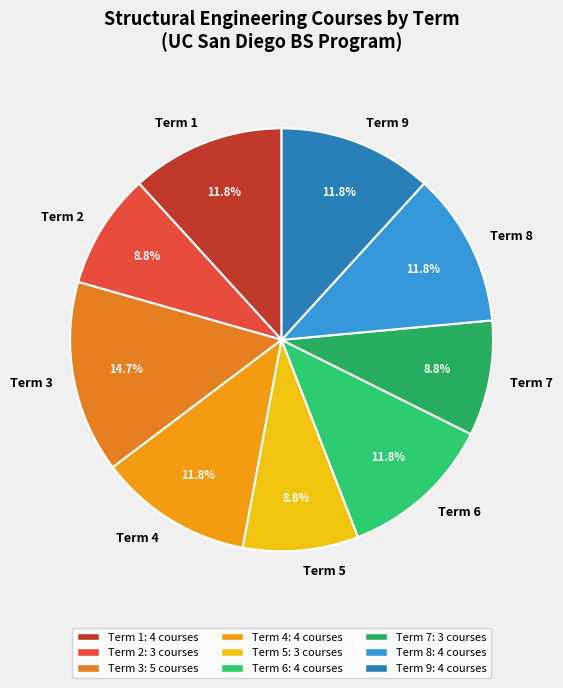

How much of the chart is everything except Term 1?

88.2%